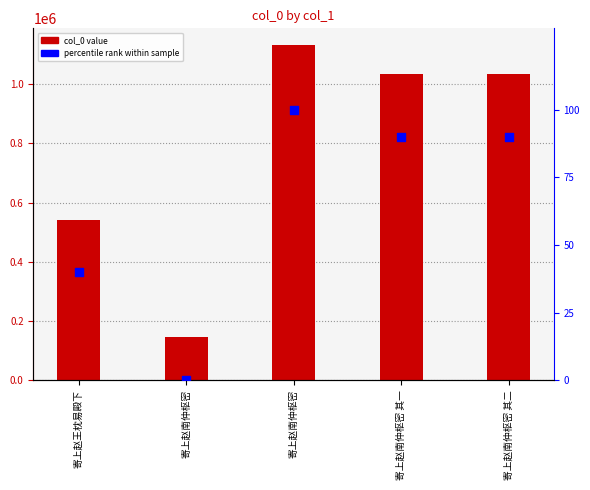

Is the value of percentile rank at 寄上赵王枕易殿下 greater than the value of col_0 at 寄上赵南仲枢密 其一?

No